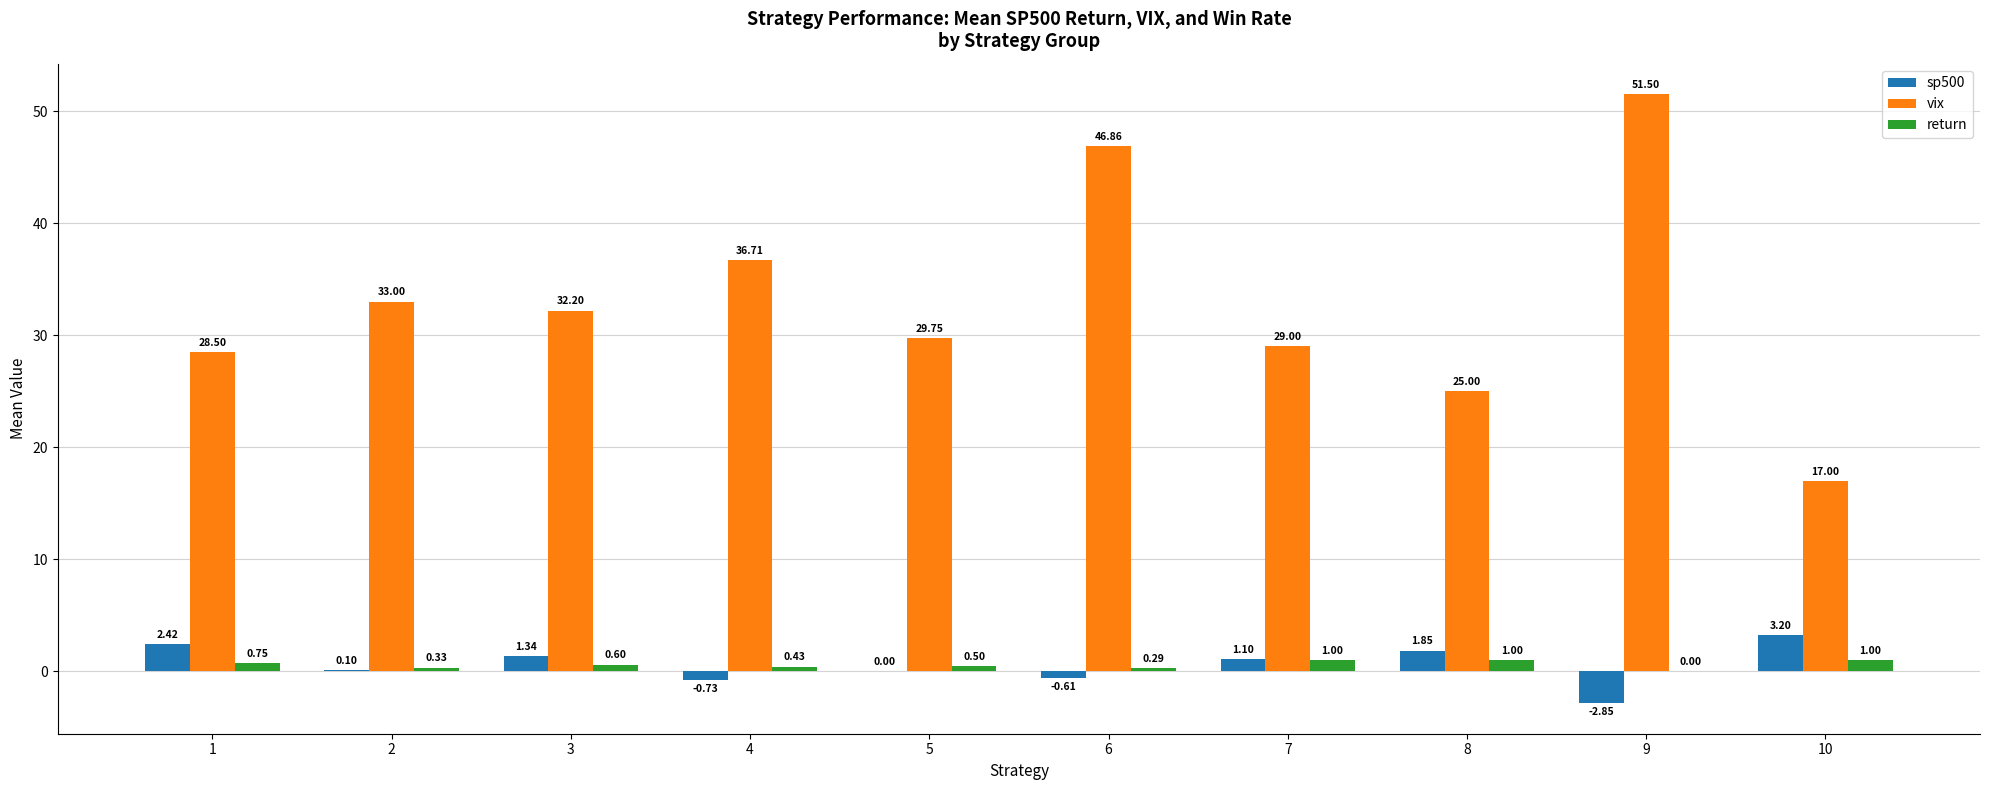

Between 5 and 7, which series saw the biggest shift?

sp500